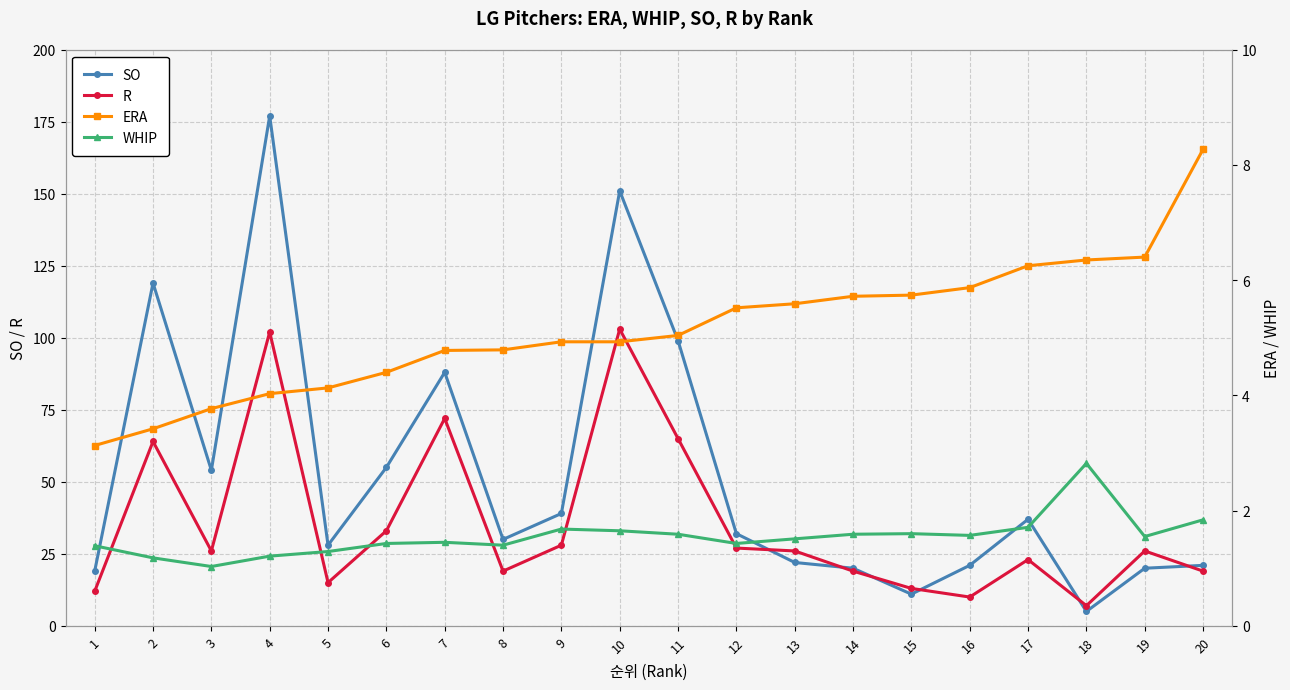

What is the sum of all SO values?

1048.0